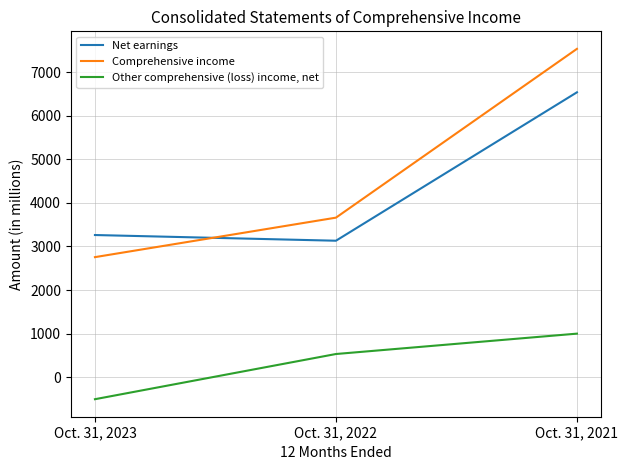

Reading left to right, transcribe all the data shown in this chart.

Net earnings: Oct. 31, 2023=3263	Oct. 31, 2022=3132	Oct. 31, 2021=6541
Comprehensive income: Oct. 31, 2023=2755	Oct. 31, 2022=3662	Oct. 31, 2021=7539
Other comprehensive (loss) income, net: Oct. 31, 2023=-508	Oct. 31, 2022=530	Oct. 31, 2021=998